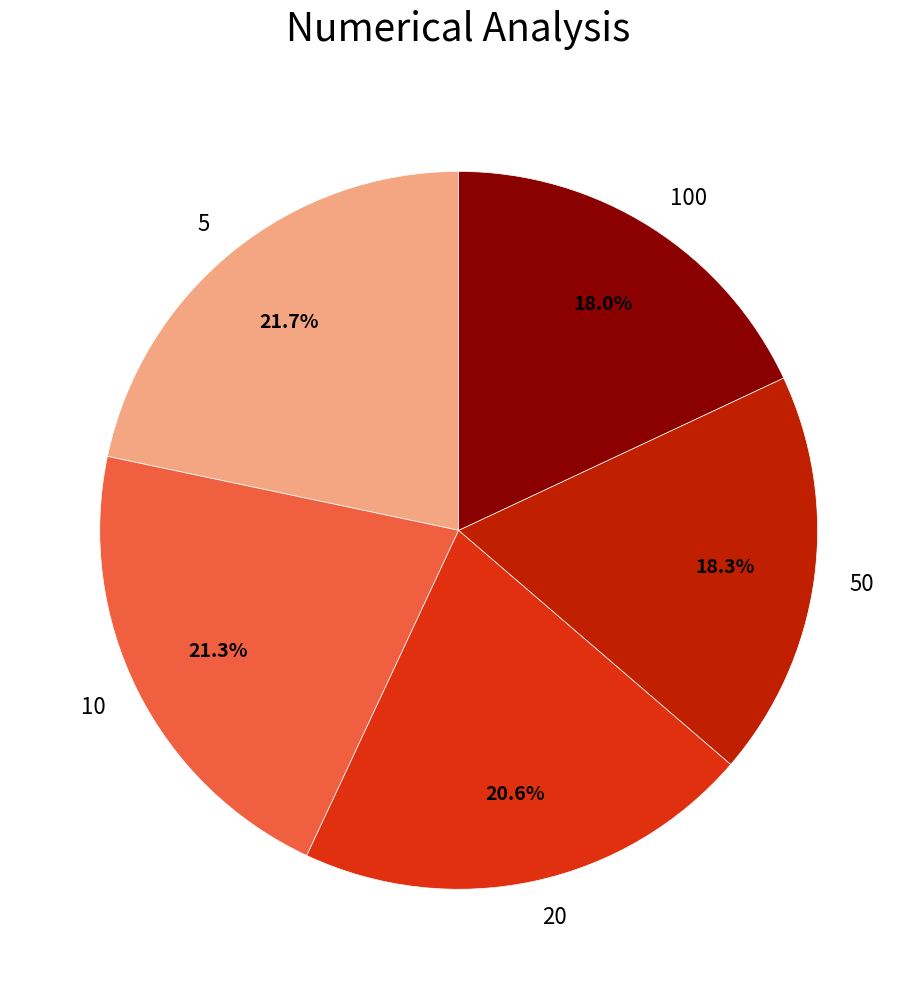

Does 20 account for over 50% of the chart?

No